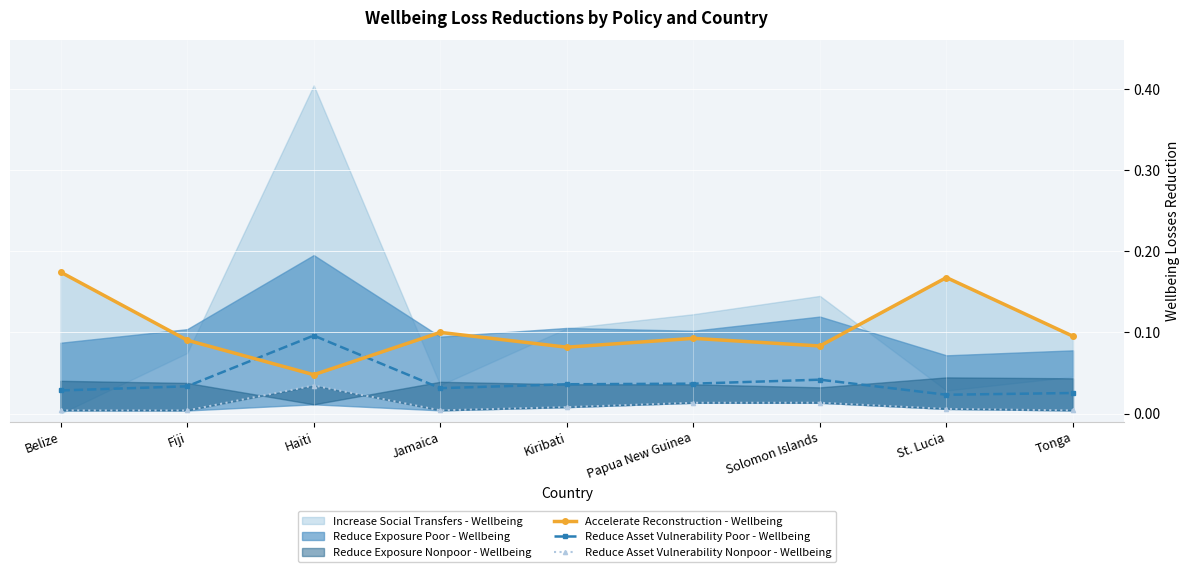

True or false: Accelerate Reconstruction - Wellbeing has a value of 0.1 at Papua New Guinea.

True